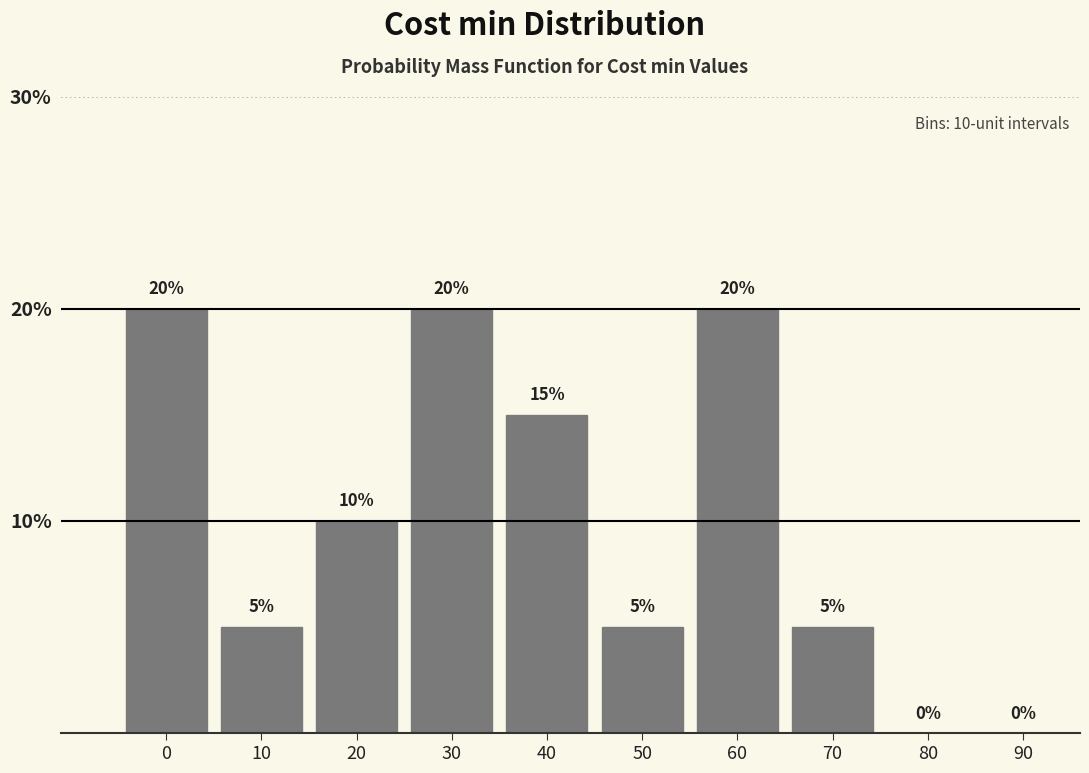

Reading left to right, transcribe all the data shown in this chart.

0=20	10=5	20=10	30=20	40=15	50=5	60=20	70=5	80=0	90=0